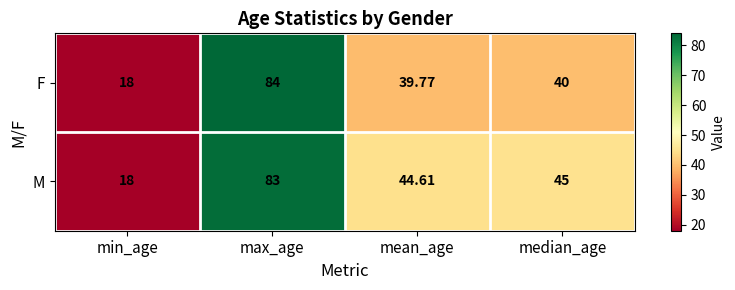

Between max_age and median_age, which series saw the biggest shift?

F